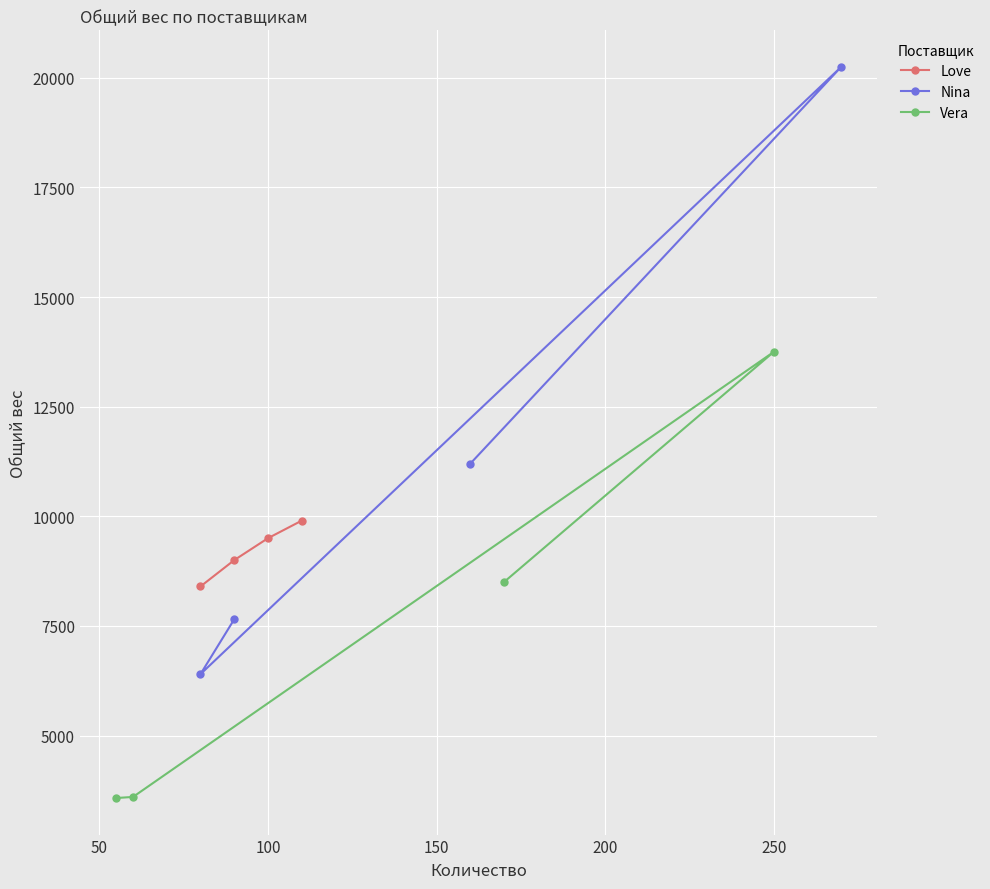

List the series in order of their overall mean, highest first.

Nina, Love, Vera